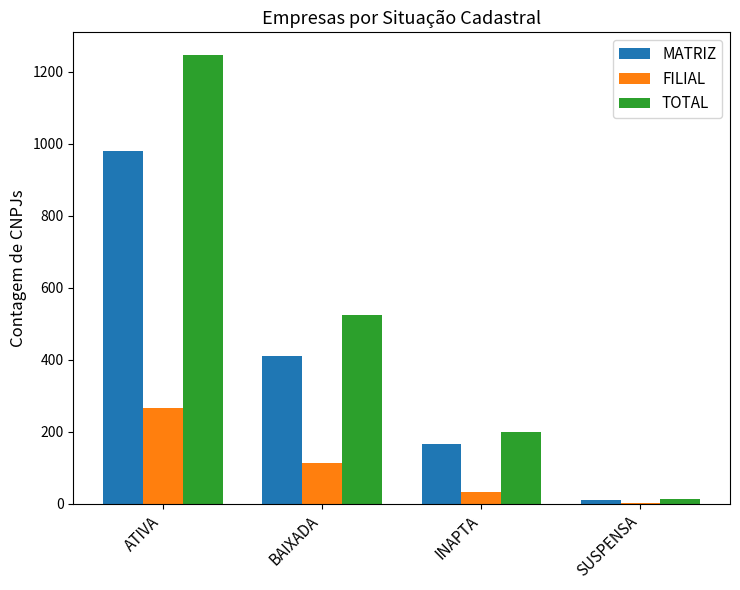

How many series are shown in this chart?

3